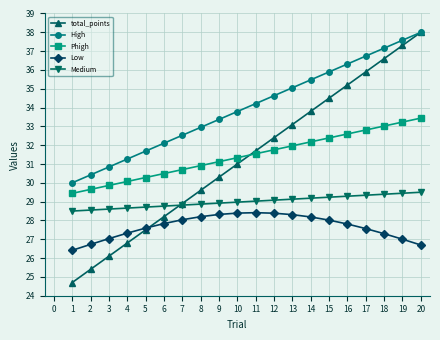

Between 12 and 15, which series saw the biggest shift?

total_points